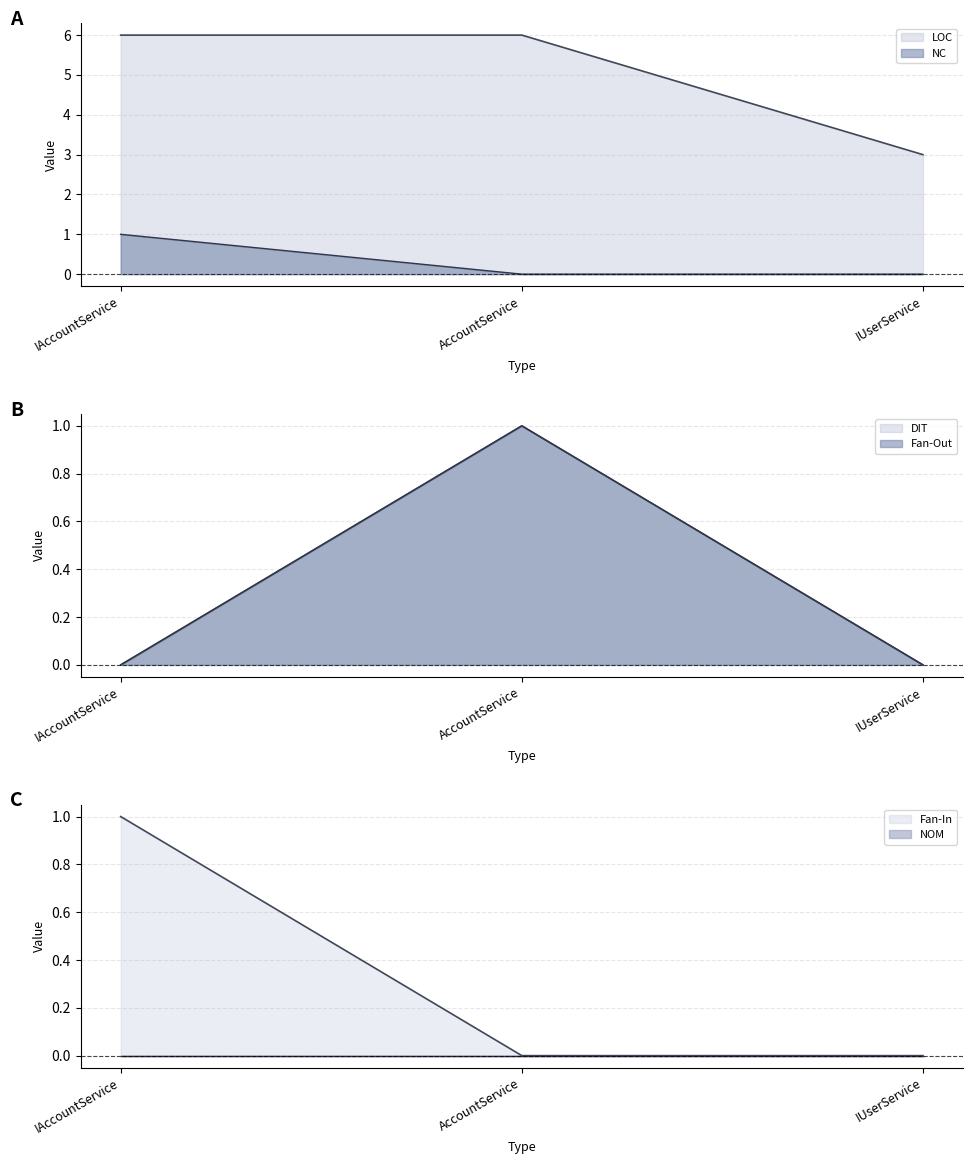

Which series changed the most between IAccountService and IUserService?

LOC